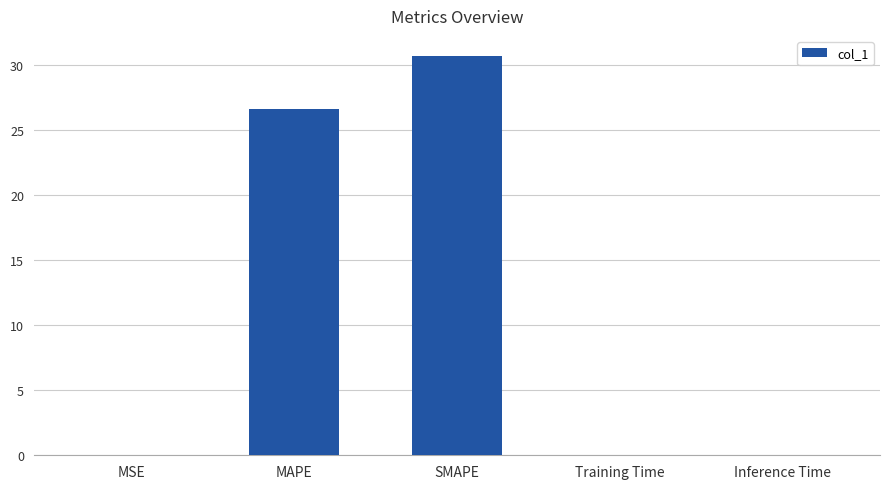

True or false: the data shows 30.7 at SMAPE.

True